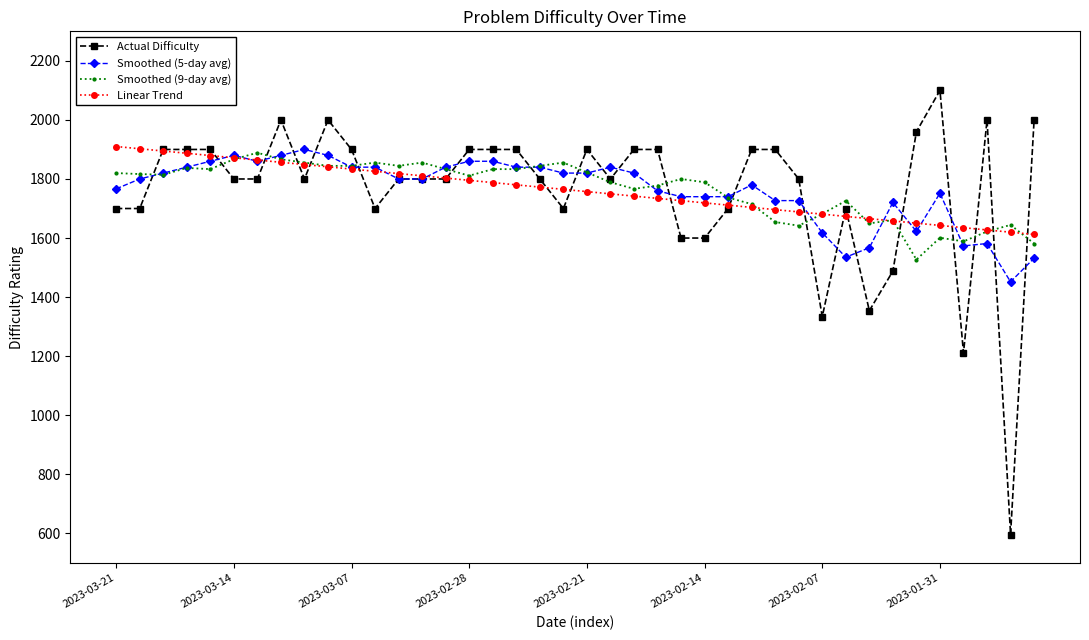

Which series has the widest spread of values?

Actual Difficulty